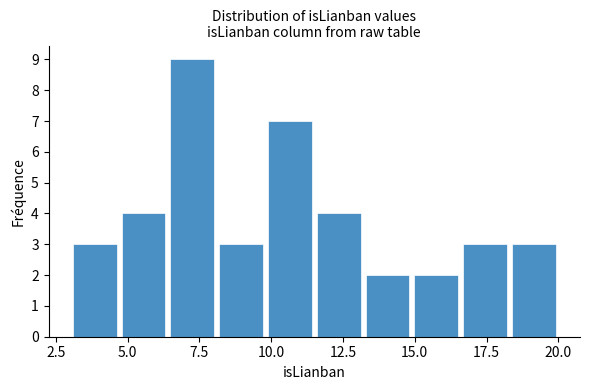

Read against the x-axis, roughly where is the centre of the tallest bar?

7.5